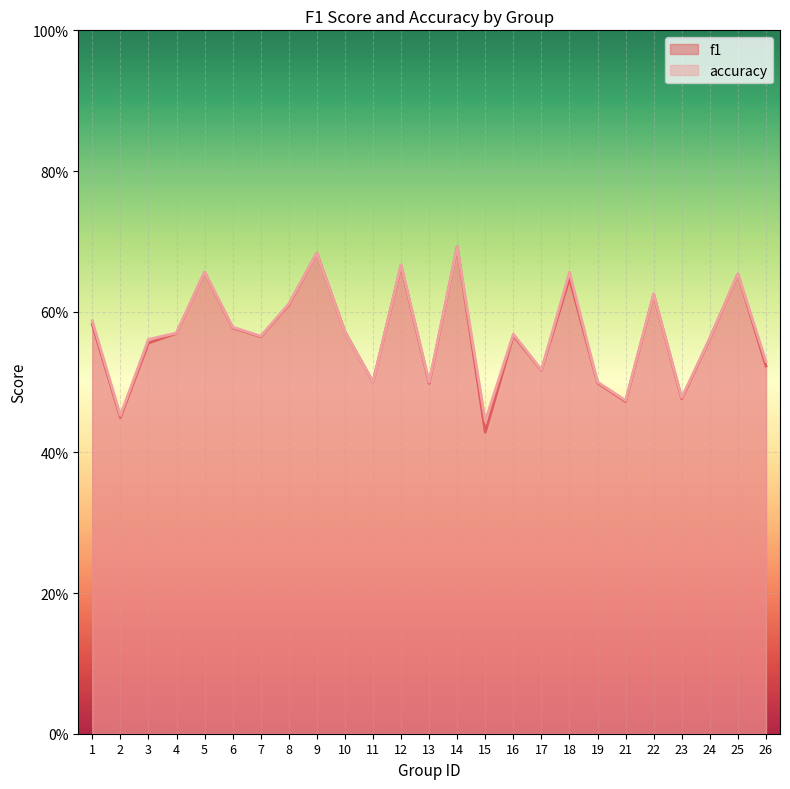

What are all the series names shown in the legend?

f1, accuracy